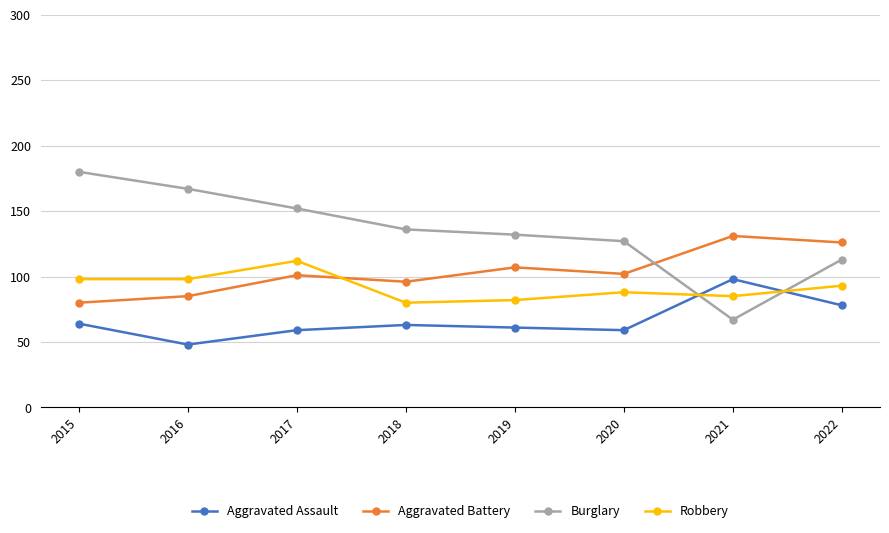

At which label is Burglary closest to 123?

2020